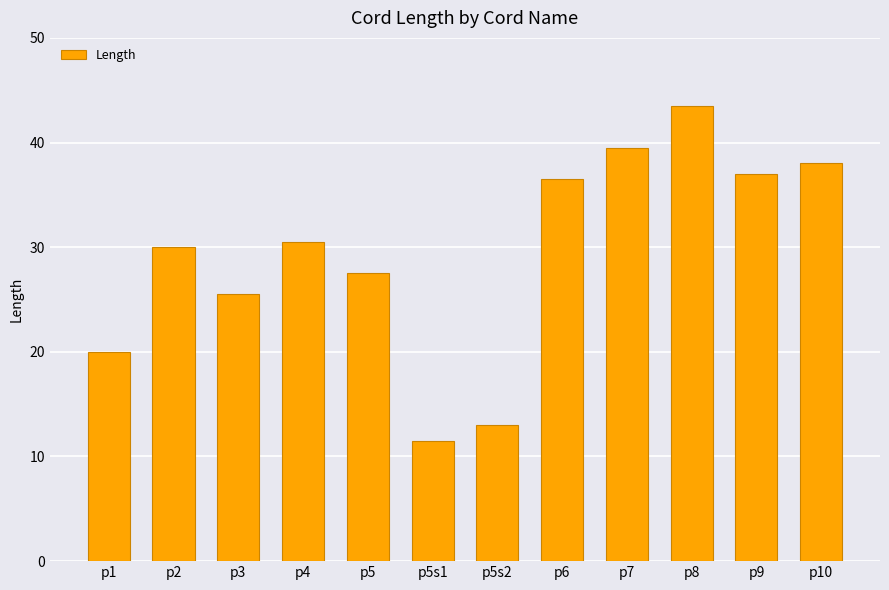

At which label is the value closest to 27?

p5